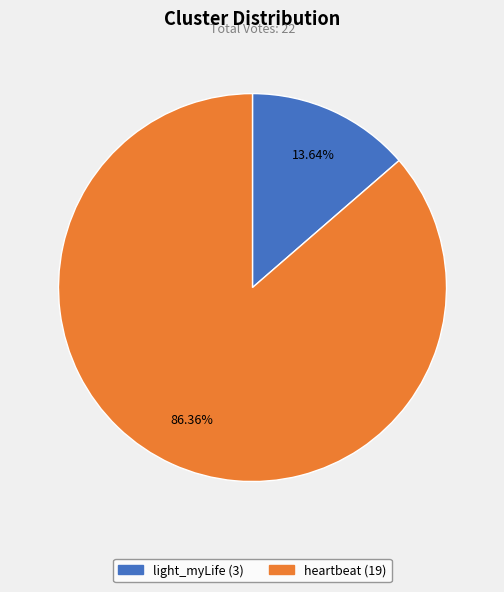

Does light_myLife account for over 50% of the chart?

No